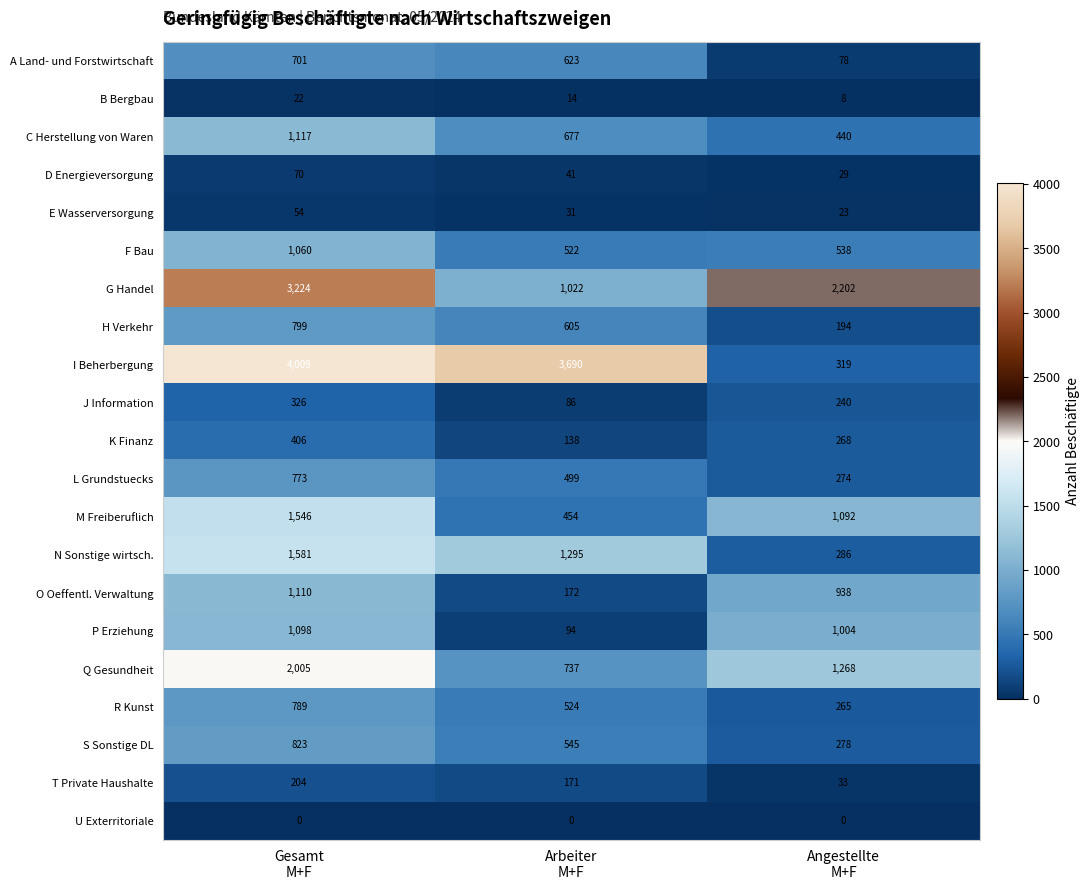

Which series changed the most between Gesamt
M+F and Arbeiter
M+F?

G Handel